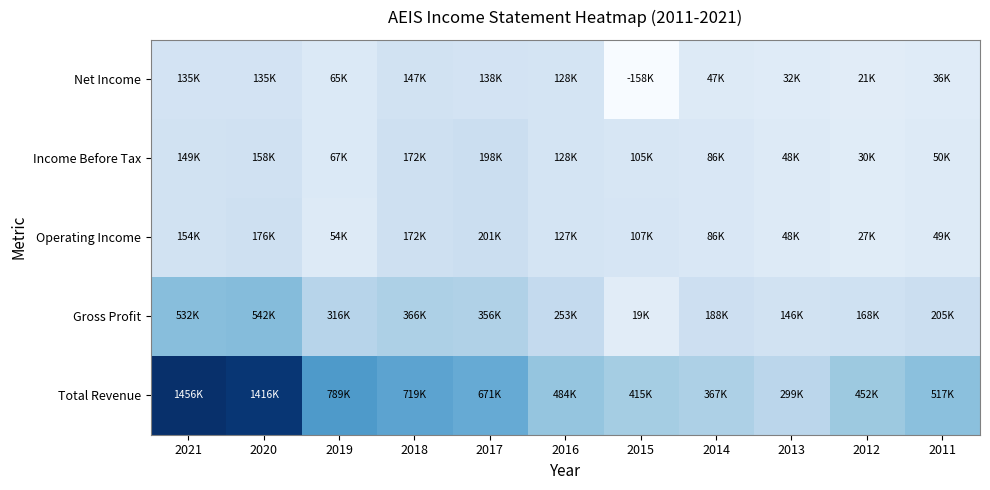

Reading right to left, extract all data points from this chart.

Total Revenue: 2011=516800	2012=451900	2013=299400	2014=367300	2015=414800	2016=483700	2017=671000	2018=718900	2019=788900	2020=1415800	2021=1456000
Gross Profit: 2011=205200	2012=167700	2013=145600	2014=188100	2015=18900	2016=253100	2017=356400	2018=365600	2019=315700	2020=541900	2021=532300
Operating Income: 2011=49300	2012=27400	2013=47800	2014=86100	2015=106700	2016=126900	2017=200800	2018=171600	2019=54400	2020=176000	2021=153900
Income Before Tax: 2011=50500	2012=29800	2013=48300	2014=86000	2015=105400	2016=128100	2017=198200	2018=172400	2019=67200	2020=158100	2021=148700
Net Income: 2011=36300	2012=20600	2013=32100	2014=47000	2015=-158500	2016=127500	2017=137900	2018=147000	2019=64900	2020=134700	2021=134700